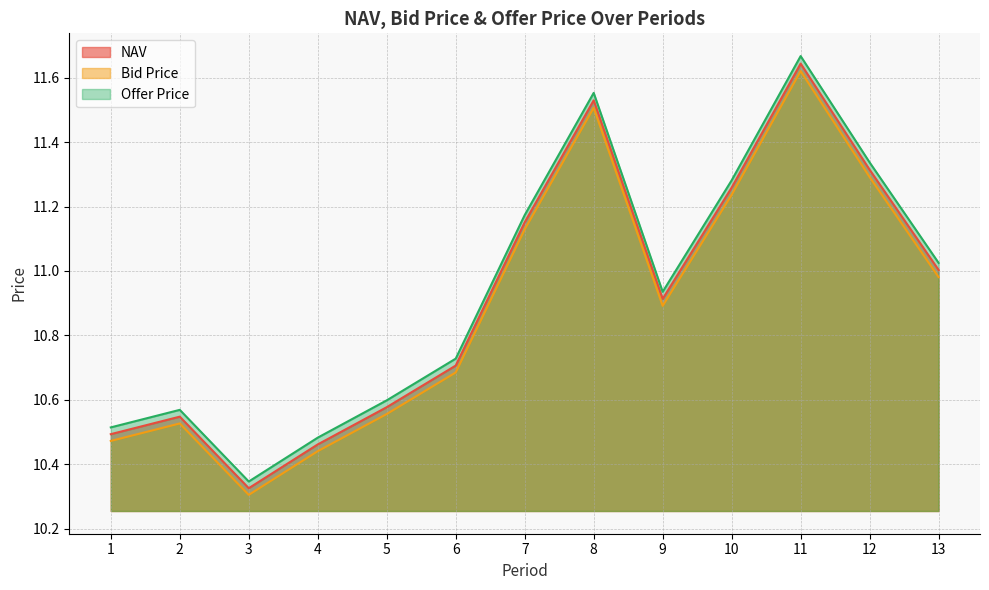

Which label corresponds to the smallest value in the chart?

3